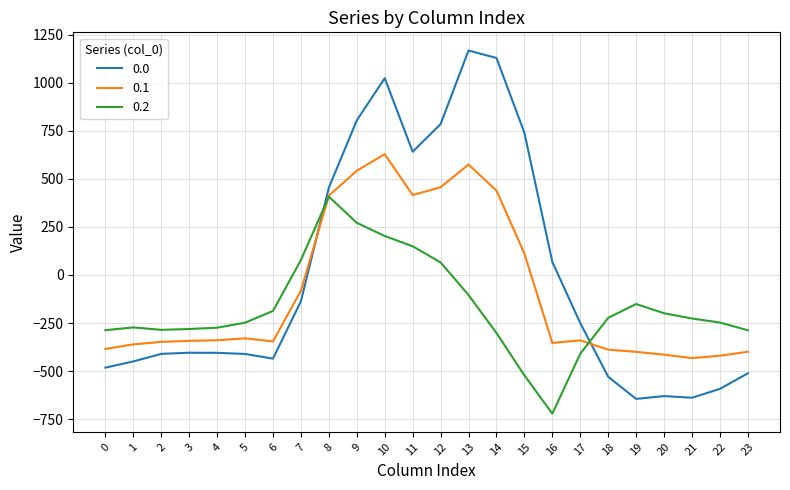

True or false: 0.2 has more than 1 points higher than both neighbors.

True